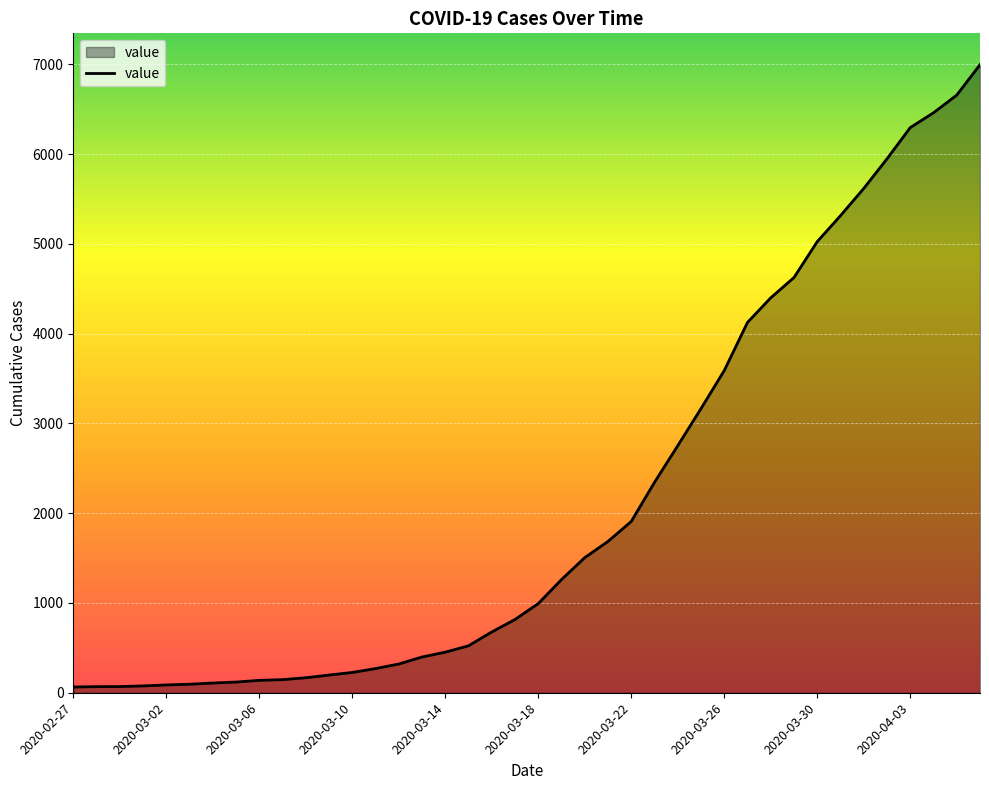

What is the difference between the maximum and minimum values?

6931